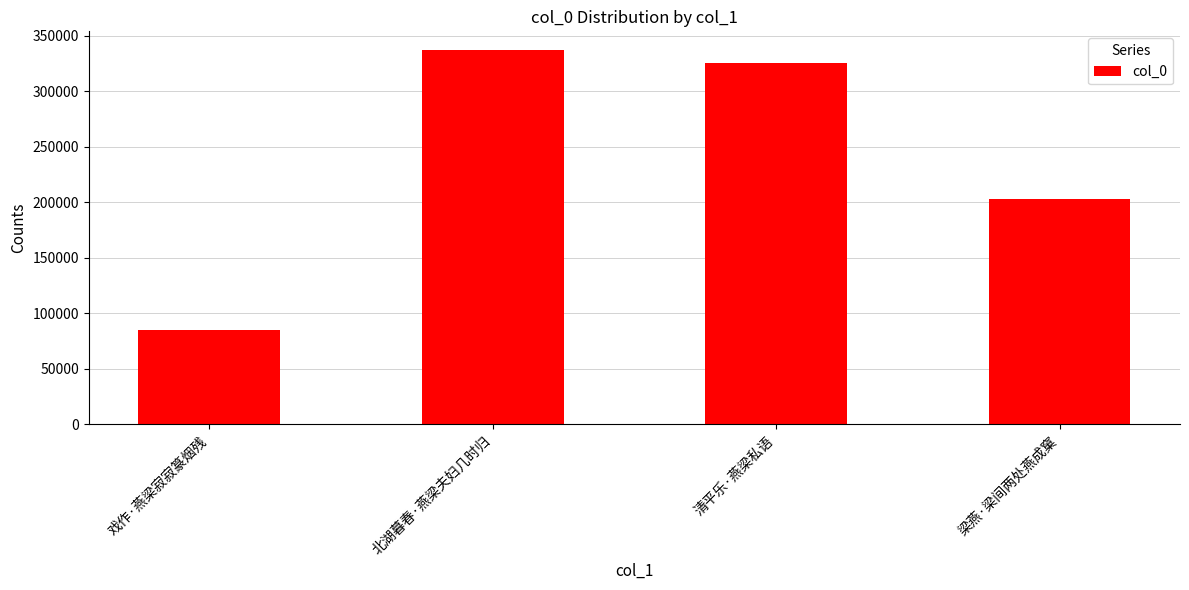

Which has a higher value, 梁燕·梁间两处燕成窠 or 清平乐·燕梁私语?

清平乐·燕梁私语